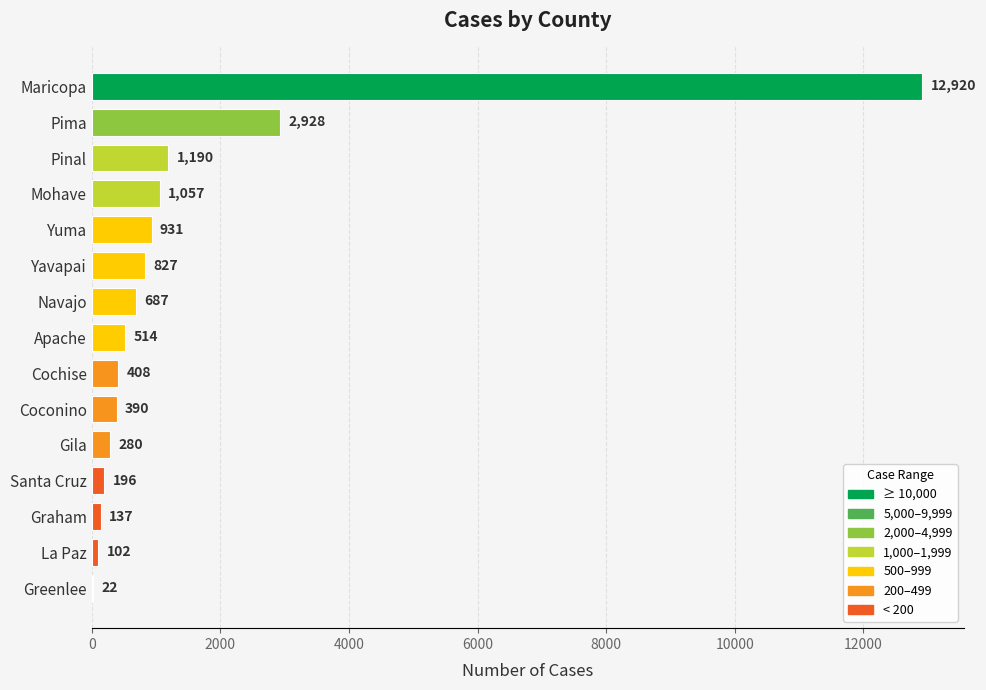

Reading top to bottom, extract all data points from this chart.

Maricopa=12920	Pima=2928	Pinal=1190	Mohave=1057	Yuma=931	Yavapai=827	Navajo=687	Apache=514	Cochise=408	Coconino=390	Gila=280	Santa Cruz=196	Graham=137	La Paz=102	Greenlee=22